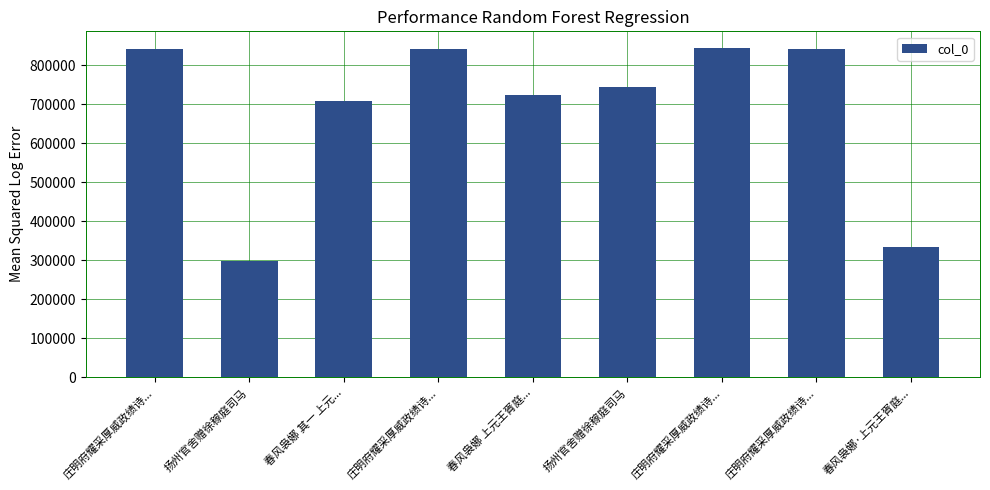

How many bars are there in total?

9